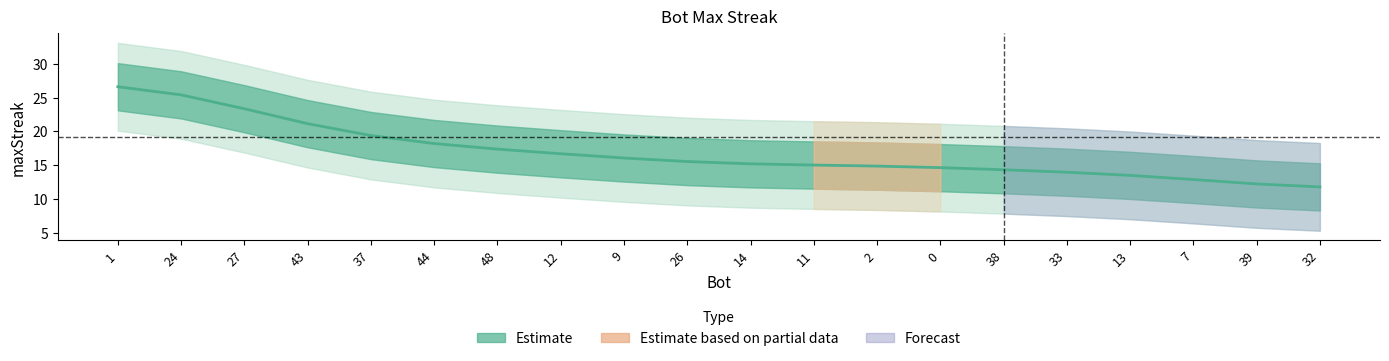

What is the sum of all values?

338.0